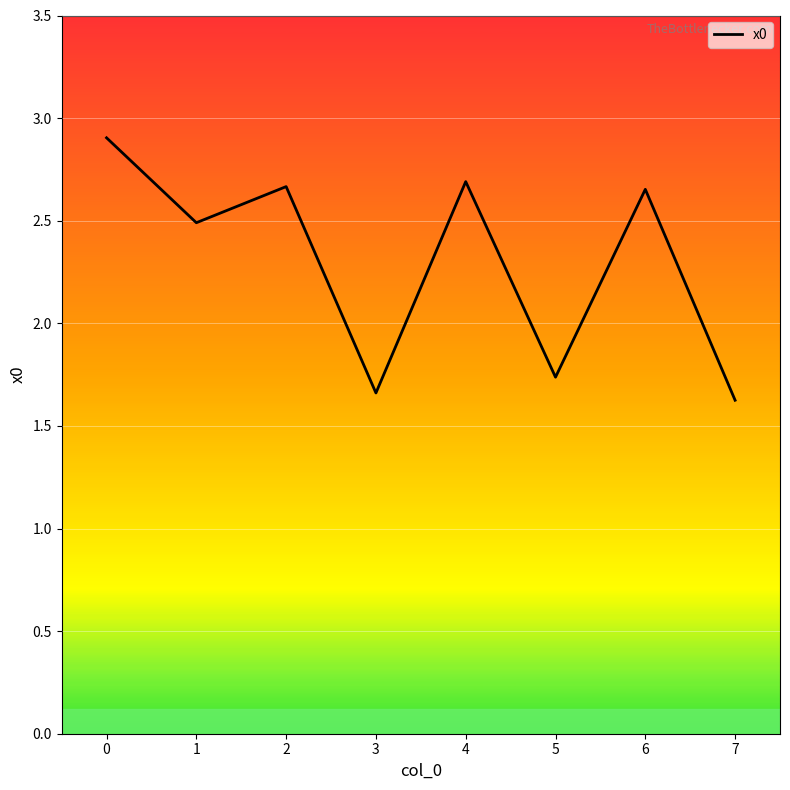

What is the greatest value displayed?

2.9